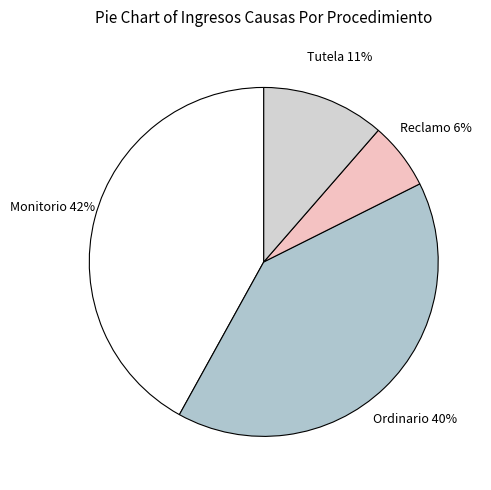

Rank the categories by value from lowest to highest.

Reclamo, Tutela, Ordinario, Monitorio